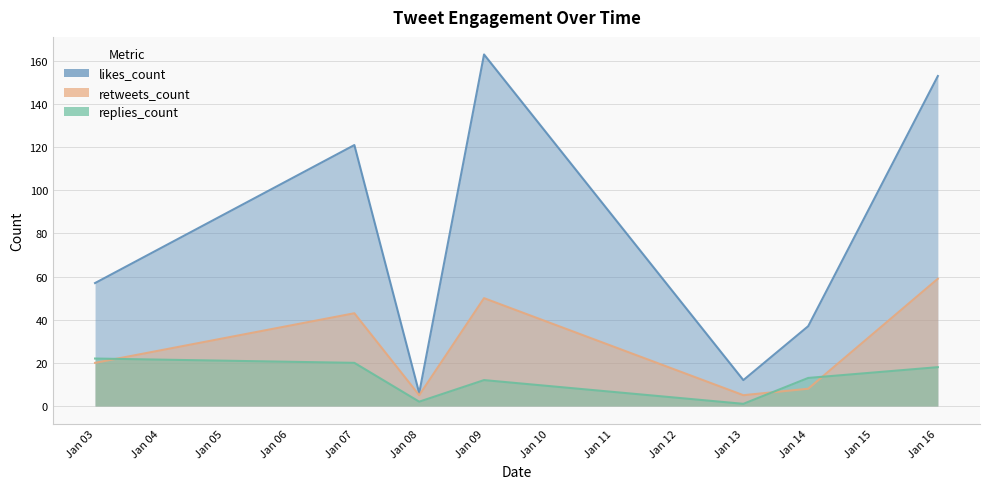

Count the number of categories in the chart.

7